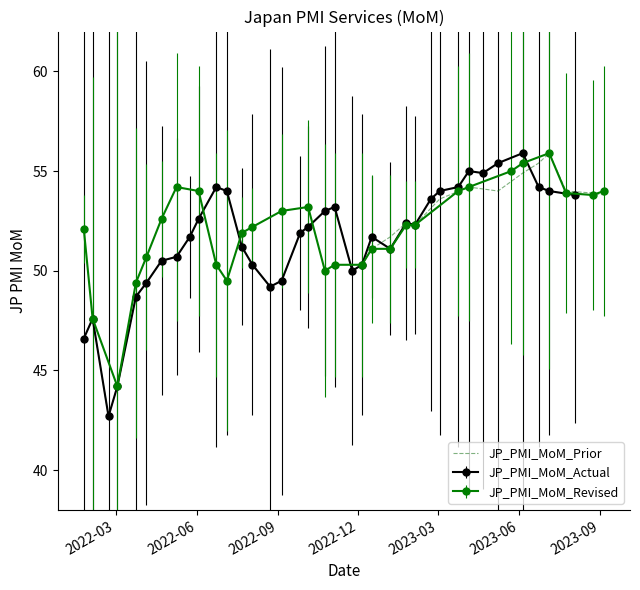

What is the highest value of the JP_PMI_MoM_Prior series?

55.9